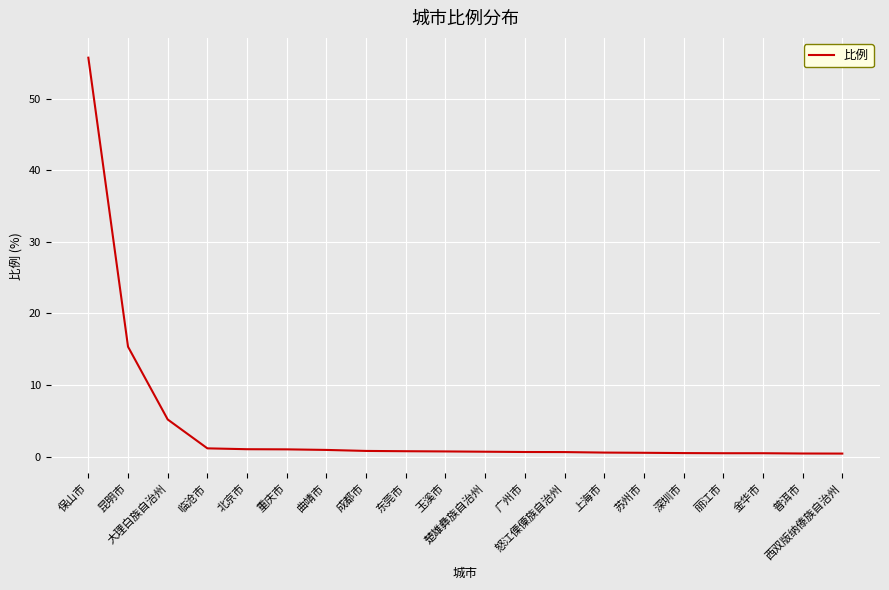

What is the maximum value shown in the chart?

55.7